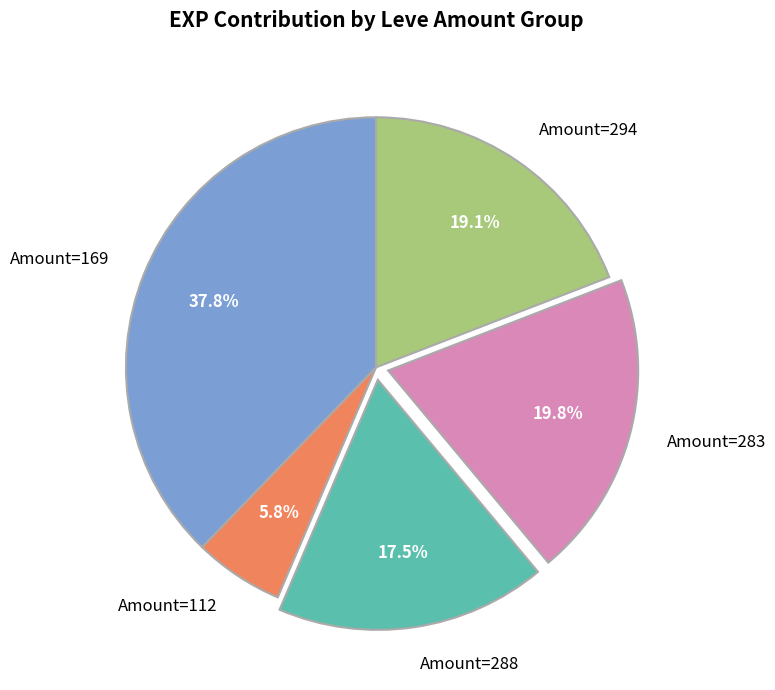

Which has a higher value, Amount=294 or Amount=169?

Amount=169